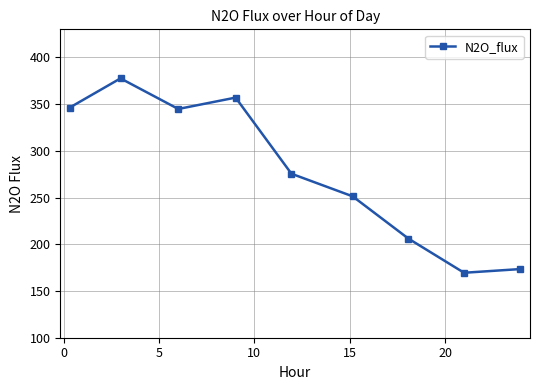

How many points are lower than both their immediate neighbors (excluding endpoints)?

2